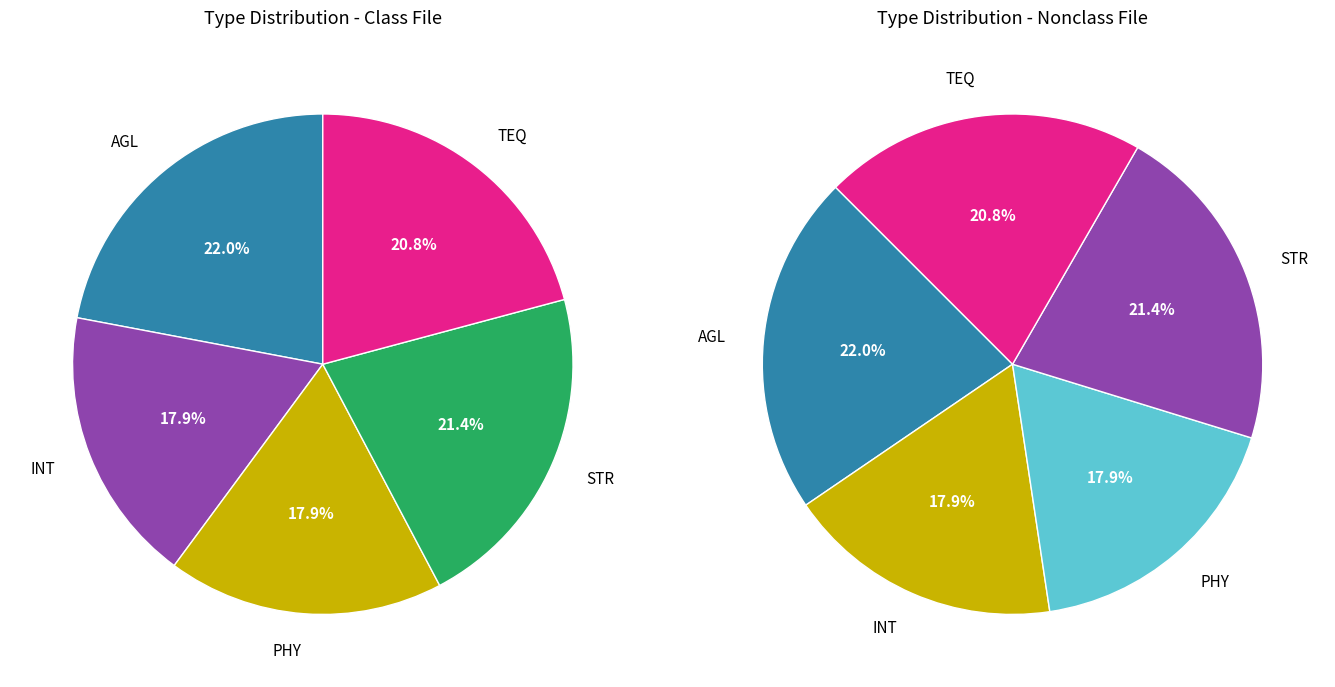

Count the number of slices in the pie.

5